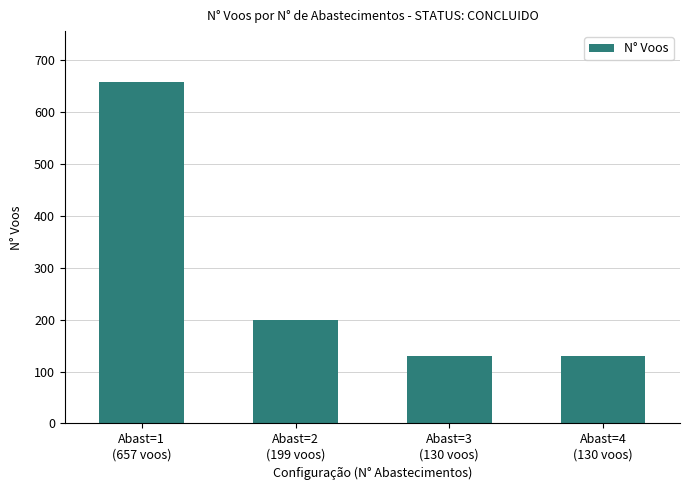

What is the difference between the maximum and minimum values?

527